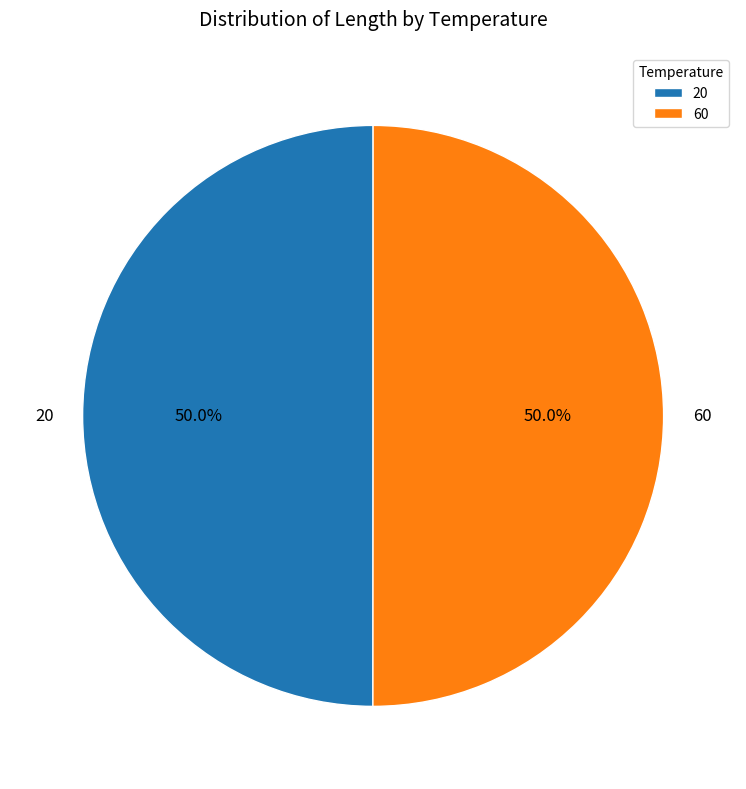

To the nearest percent, what portion does 60 represent?

50%